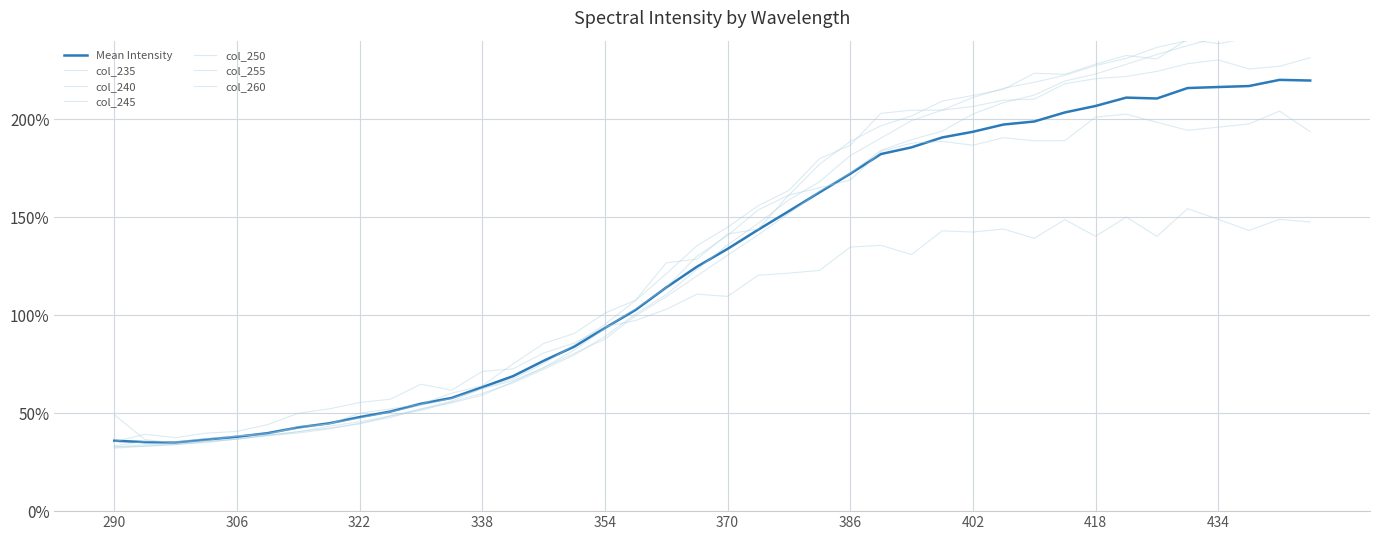

What is the average value of the 245 series?

133.5